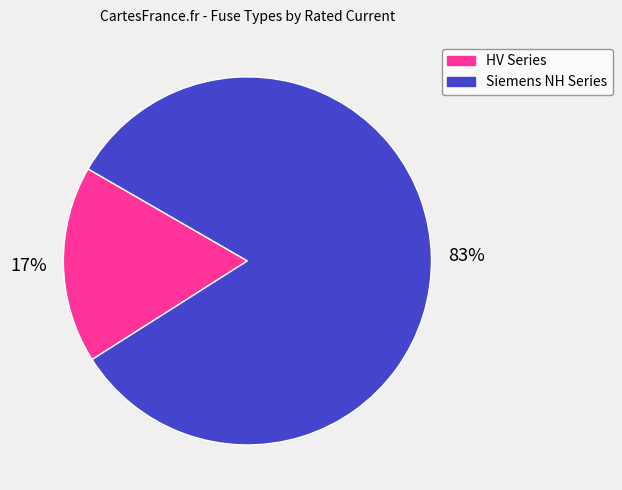

To the nearest percent, what is the average slice percentage?

50%